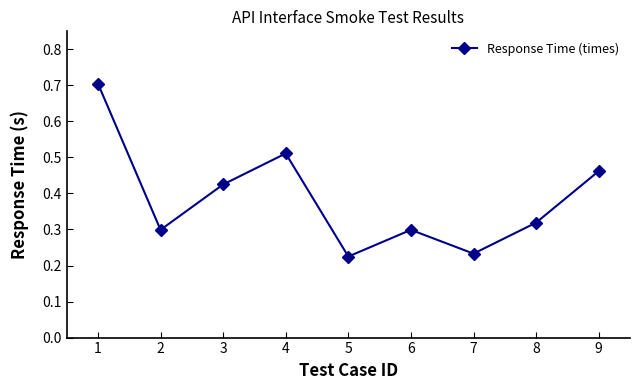

What is the sum of all values?

3.5